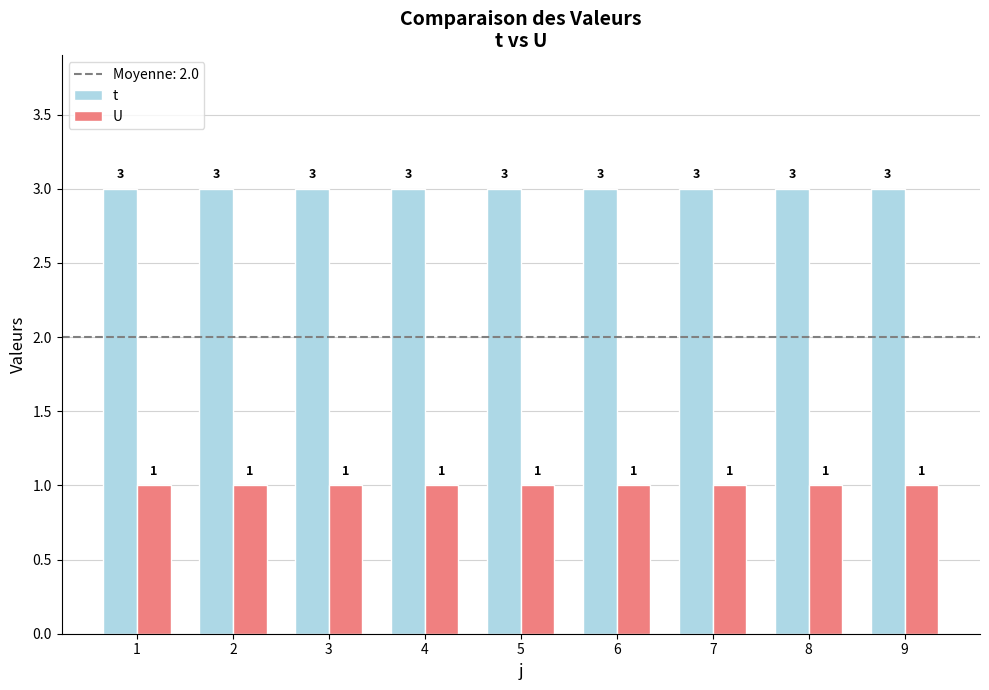

The value of t at 5 is 3. True or false?

True